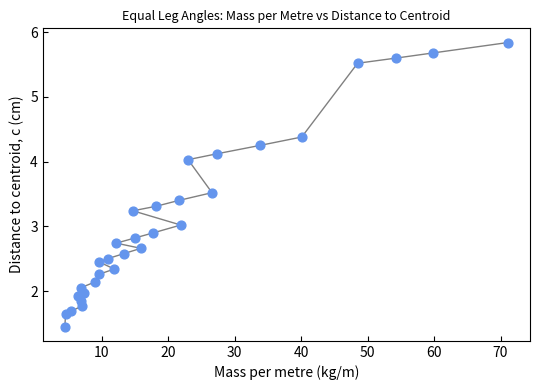

What is the range of Y values (max minus min)?

4.4